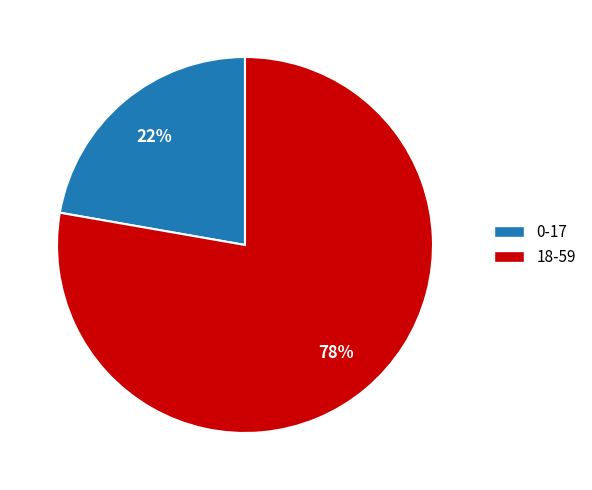

How many segments does this pie chart have?

2